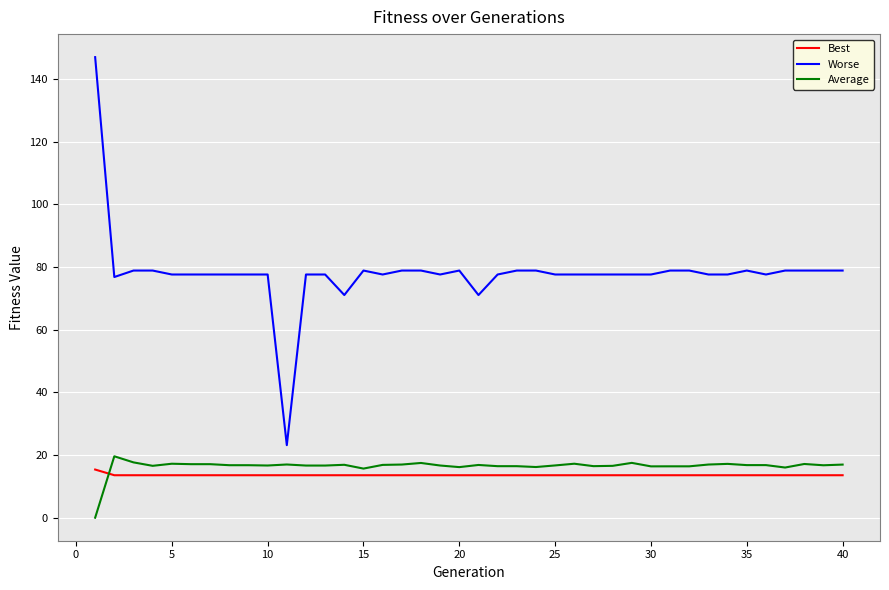

What is the sum of all Best values?

544.0